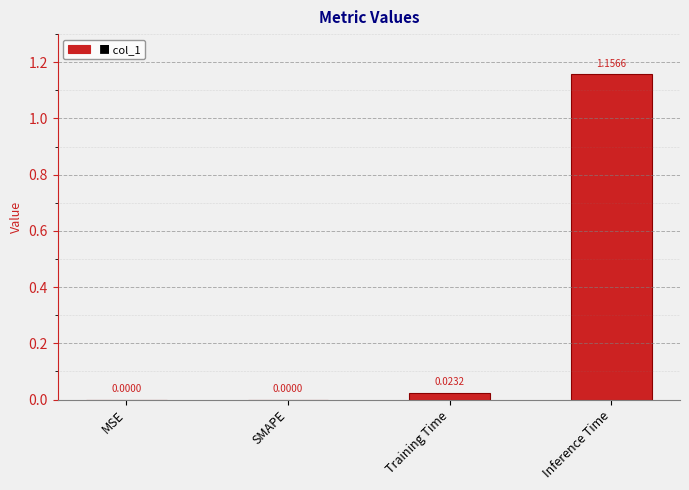

At which category does the chart reach its peak across all series?

Inference Time